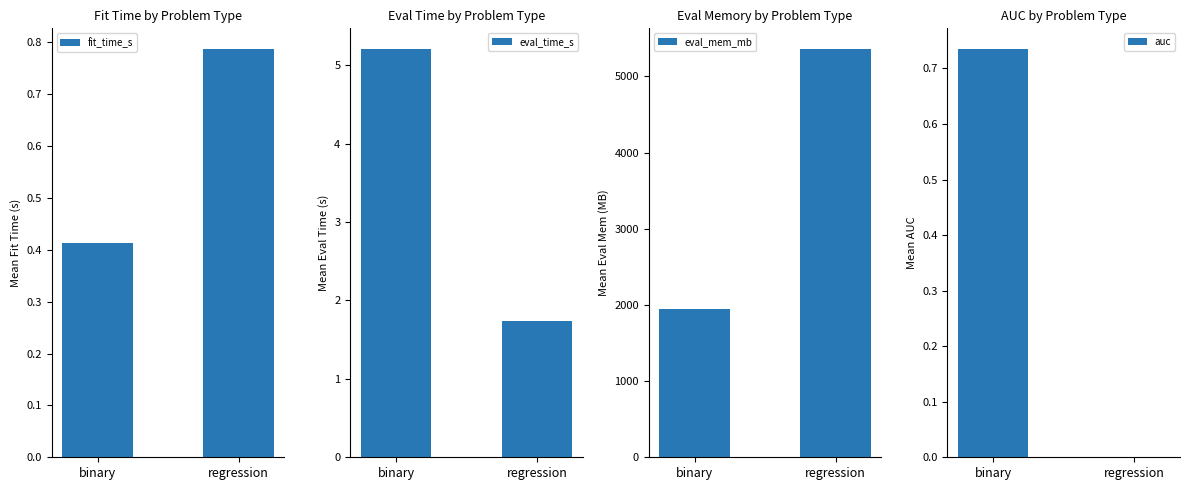

Reading left to right, what are all the values shown in this chart?

fit_time_s: binary=0.4	regression=0.8
eval_time_s: binary=5.2	regression=1.7
eval_mem_mb: binary=1945.6	regression=5363.5
auc: binary=0.7	regression=0.0